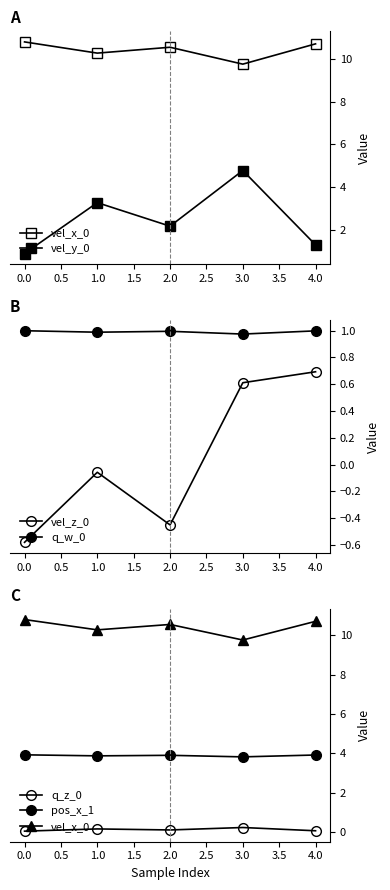

Reading left to right, list all the values displayed in this chart.

vel_x_0: 10.8	10.3	10.5	9.8	10.7
vel_y_0: 0.9	3.3	2.2	4.8	1.3
vel_z_0: -0.6	-0.1	-0.5	0.6	0.7
q_w_0: 1.0	1.0	1.0	1.0	1.0
q_z_0: 0.0	0.2	0.1	0.2	0.1
pos_x_1: 3.9	3.9	3.9	3.8	3.9